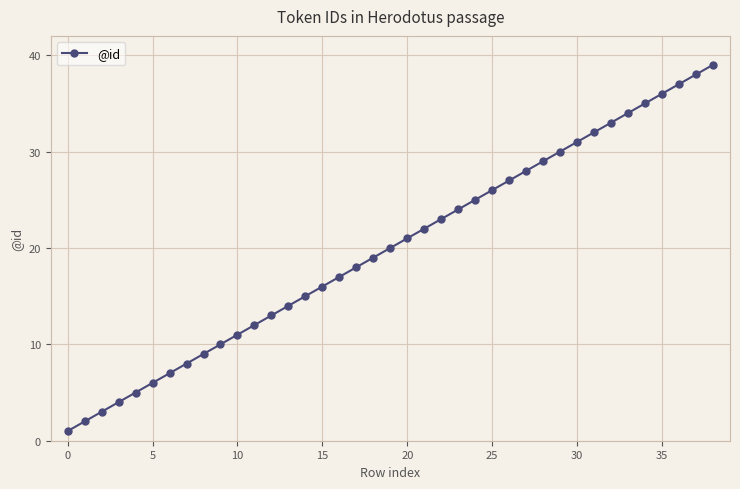

What is the maximum value shown in the chart?

39